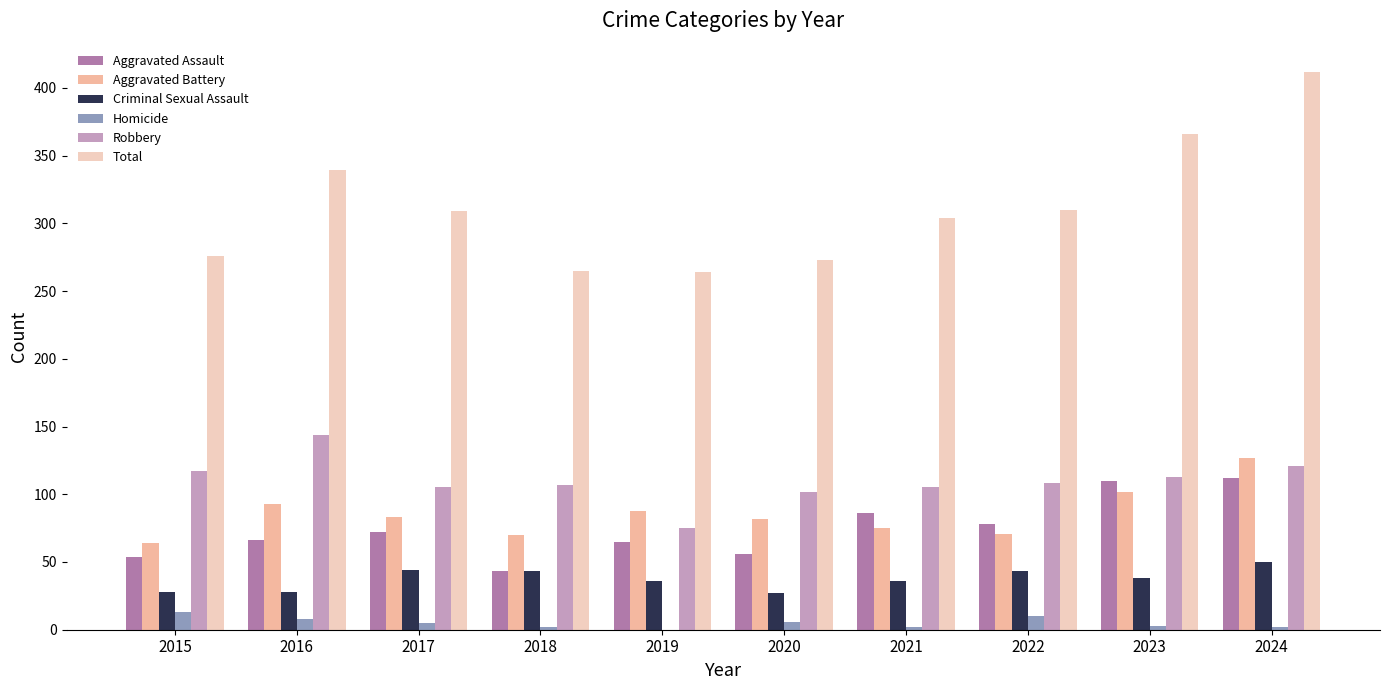

Which series has the widest spread of values?

Total